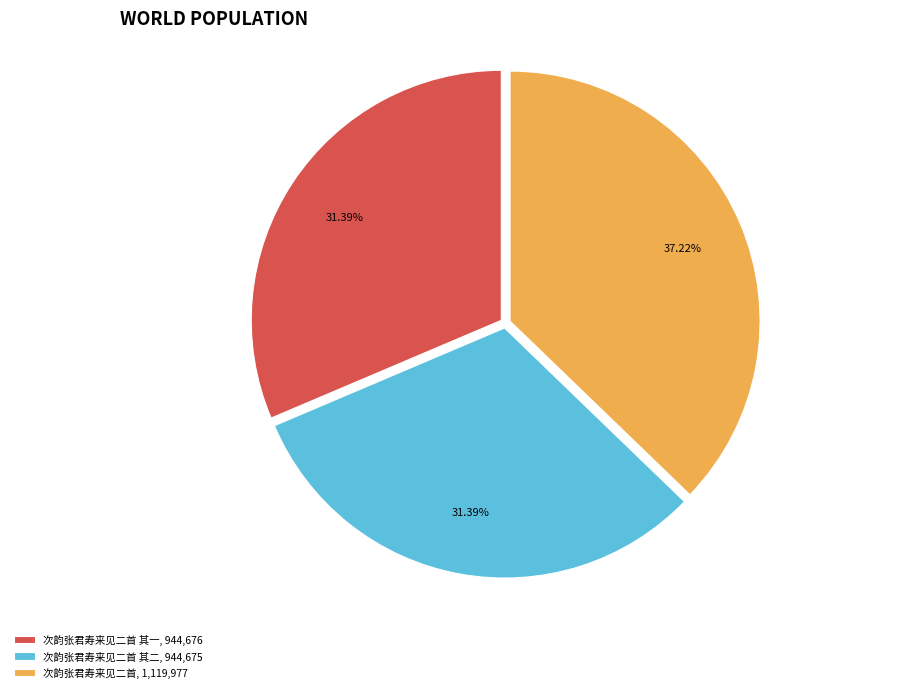

Is there any slice that represents more than half of the pie?

No